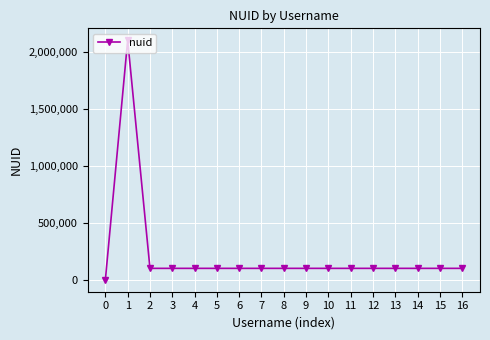

Count the number of data series in this chart.

1